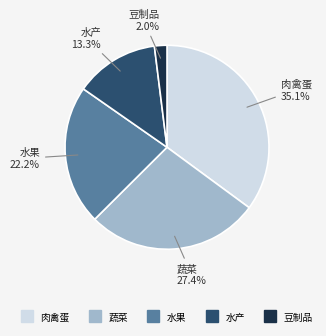

True or false: 蔬菜 accounts for 22% of the total.

False